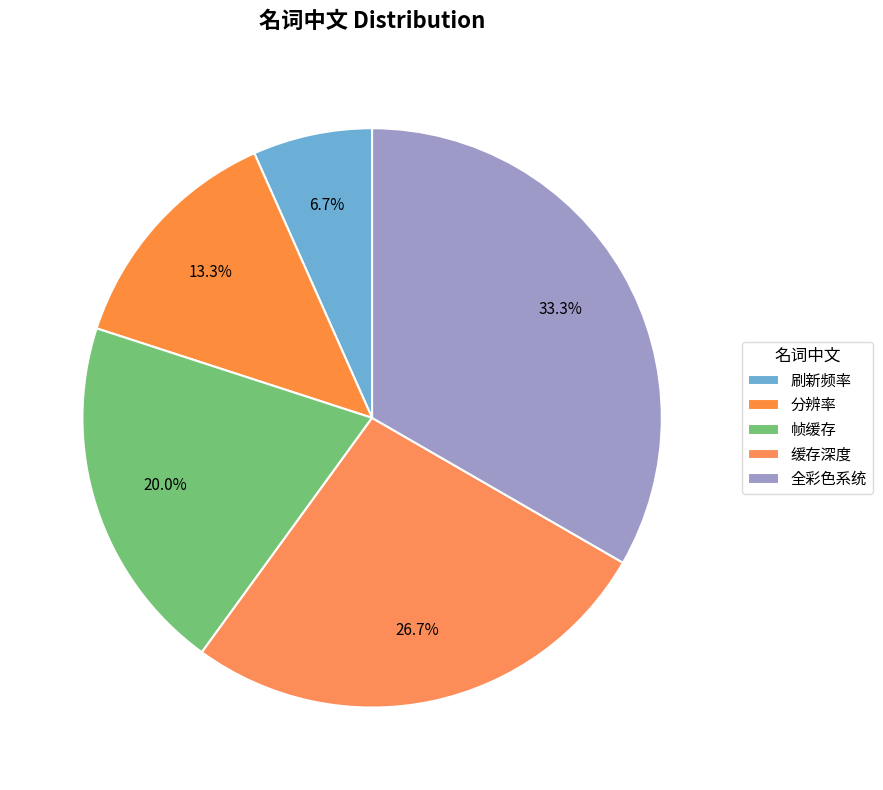

Which slice is the smallest?

刷新频率